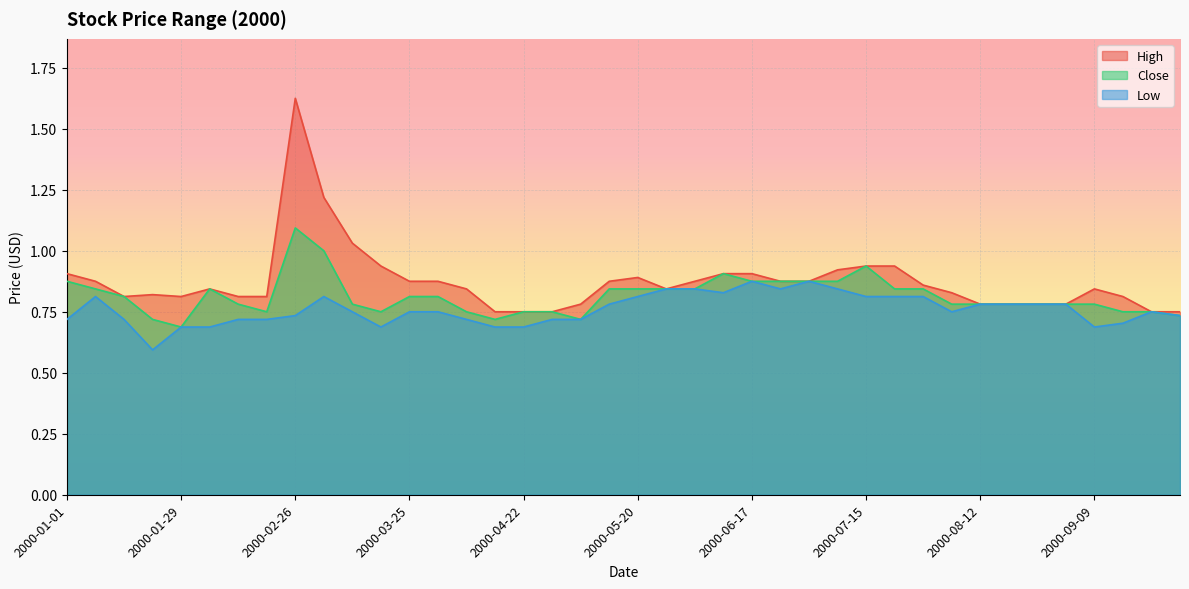

At which category does Low reach its first local peak?

2000-01-08